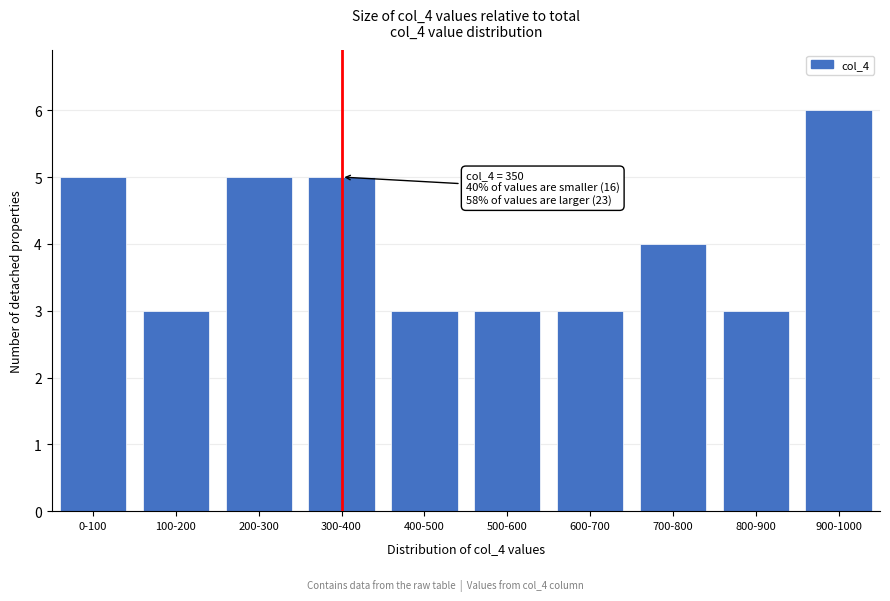

Reading left to right, list all the values displayed in this chart.

5	3	5	5	3	3	3	4	3	6